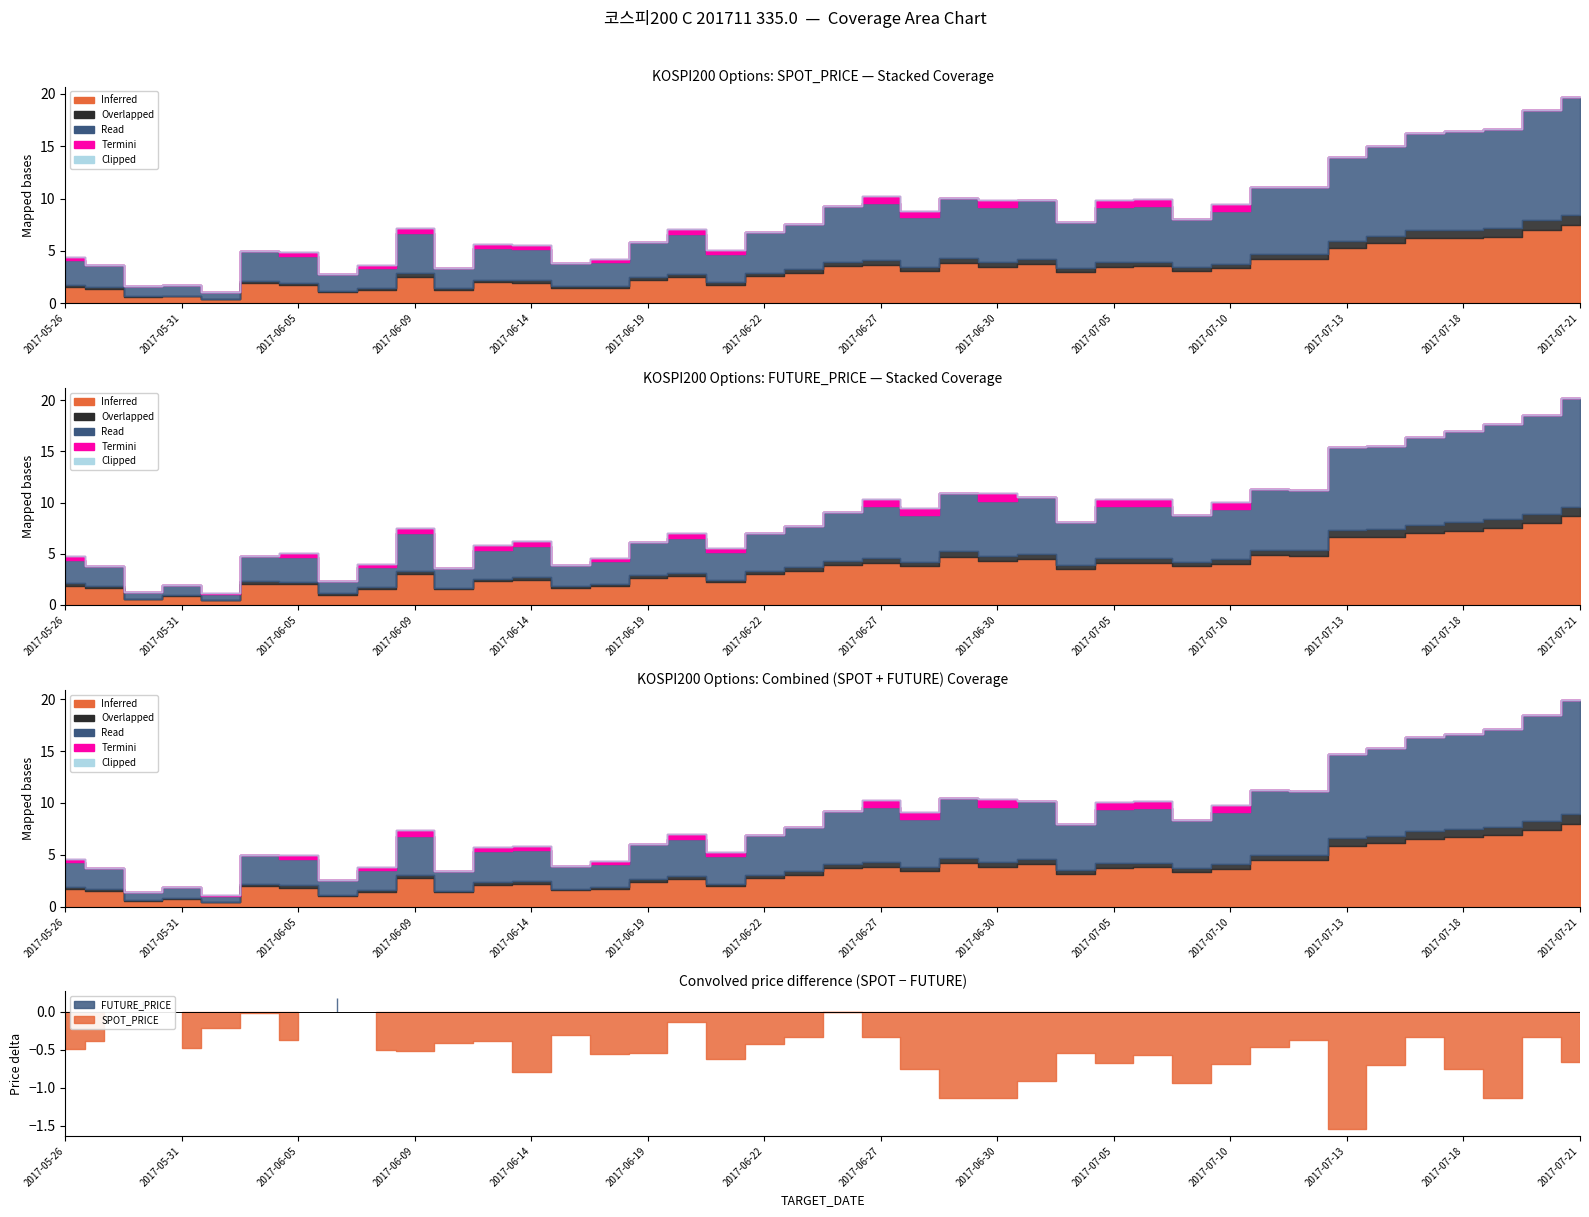

Reading right to left, transcribe all the data shown in this chart.

SPOT_PRICE: 321.8	320.6	318.9	318.6	318.5	317.4	316.4	313.6	313.6	311.5	310.7	311.9	311.8	310.5	312.4	311.8	312.6	310.8	312.1	311.9	310.3	309.5	307.5	309.3	308.6	306.8	306.7	307.9	308.0	306.2	309.4	306.2	305.7	307.3	307.8	304.0	304.7	304.6	306.5	307.0
FUTURE_PRICE: 322.4	320.9	320.1	319.4	318.9	318.1	317.9	313.9	314.1	312.1	311.6	312.4	312.4	311.0	313.3	312.9	313.7	311.6	312.4	311.9	310.6	309.9	308.1	309.4	309.1	307.4	307.0	308.8	308.4	306.6	309.9	306.8	305.5	307.7	307.9	304.2	305.1	304.4	306.9	307.4